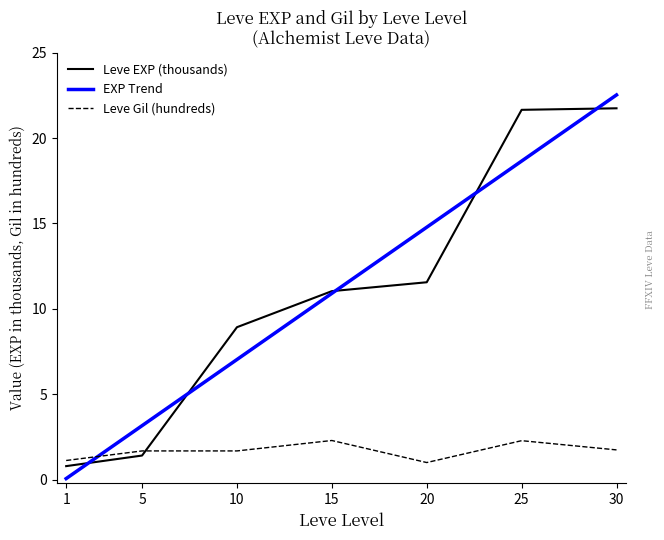

Is it true that Leve Gil (hundreds) equals 1.7 at 5?

True